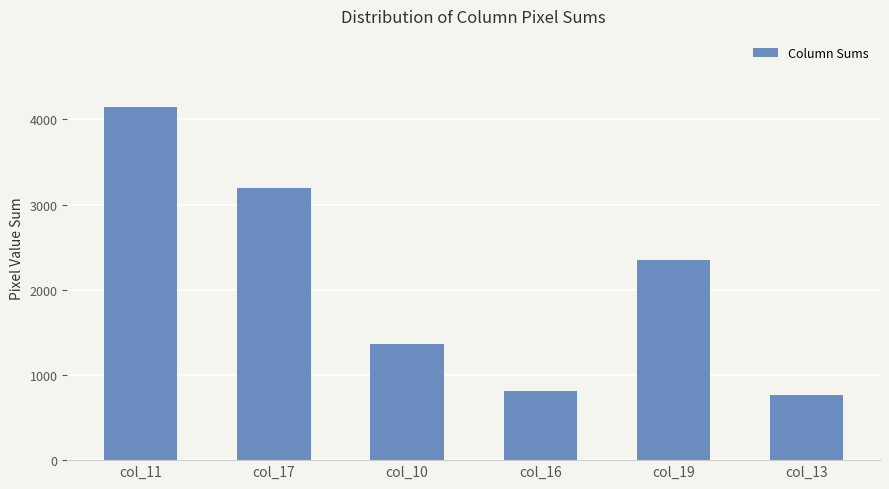

Which has a higher value, col_13 or col_19?

col_19